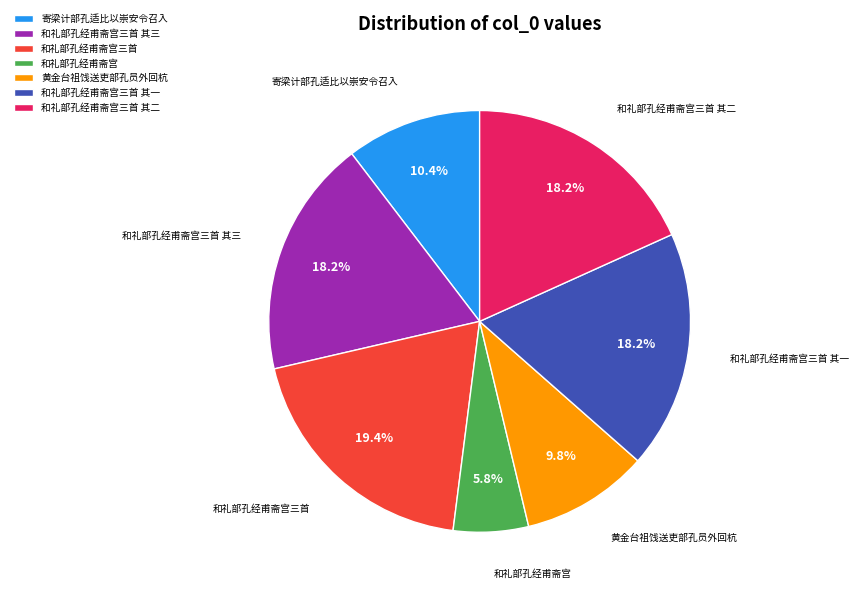

What portion of the pie excludes 和礼部孔经甫斋宫三首?

80.6%